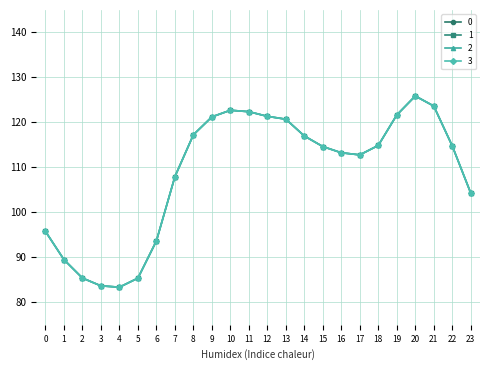

What is the value of the 1 point at the 13th from the left?

121.4